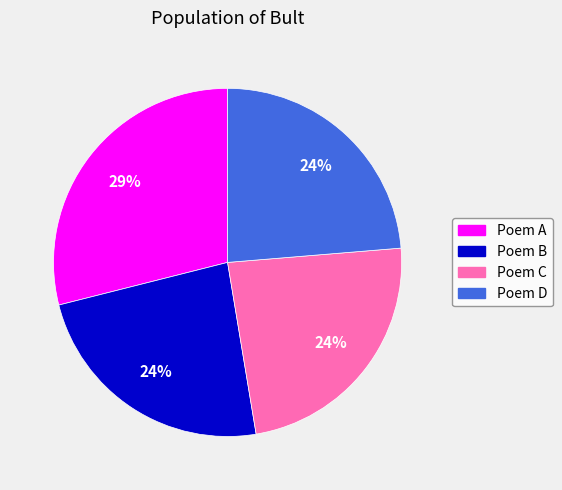

Which slice is the largest?

Poem A